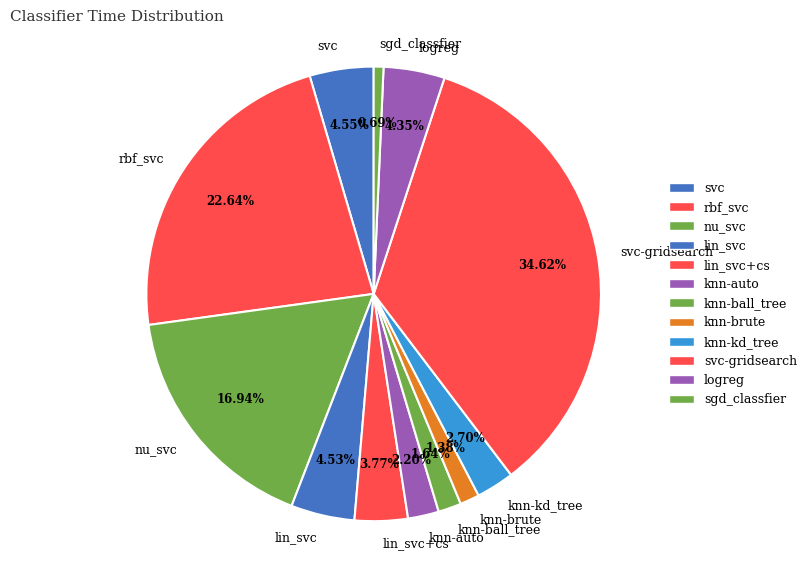

To the nearest percent, what is the combined percentage of knn-kd_tree and svc?

7%